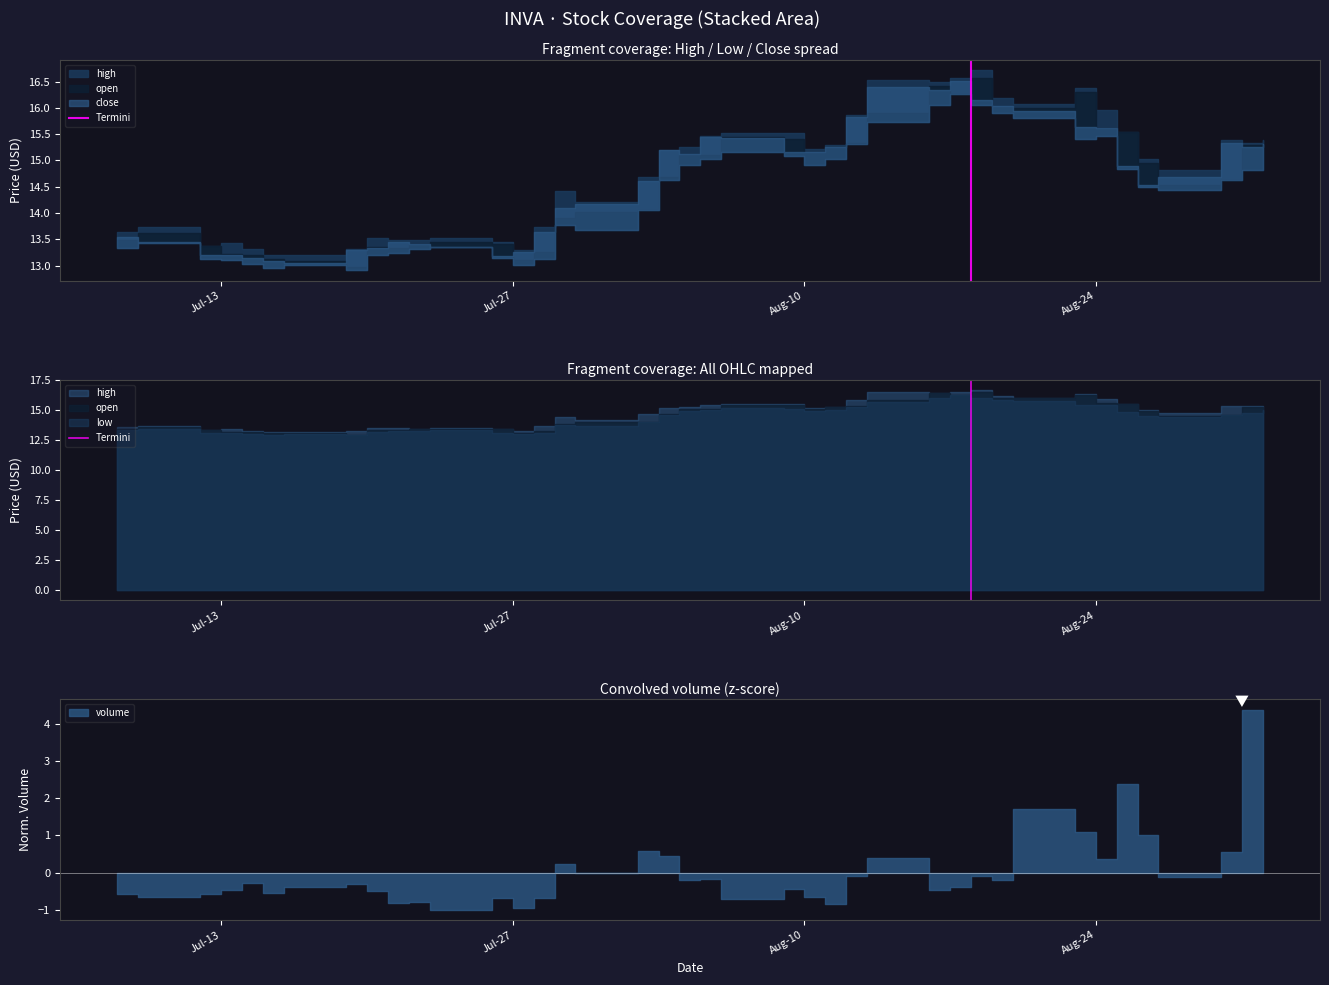

List the labels in order of value, smallest first.

Jul-13, Jul-27